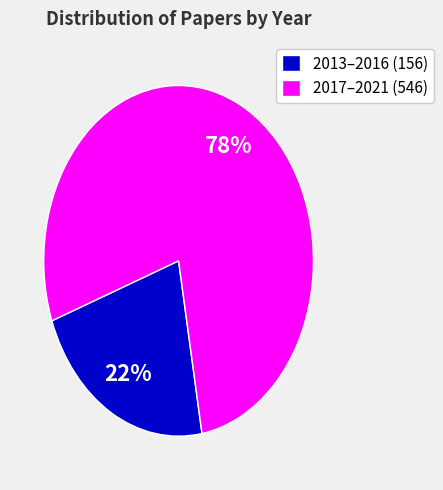

Combined, do 2017–2021 (546) and 2013–2016 (156) account for over 50%?

Yes